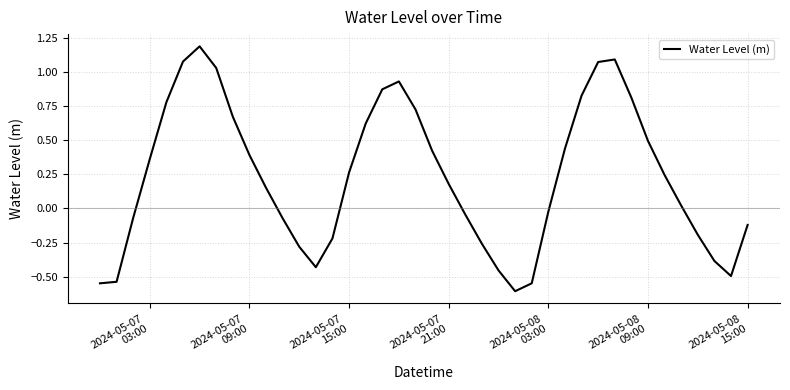

What is the difference between the maximum and minimum values?

1.8